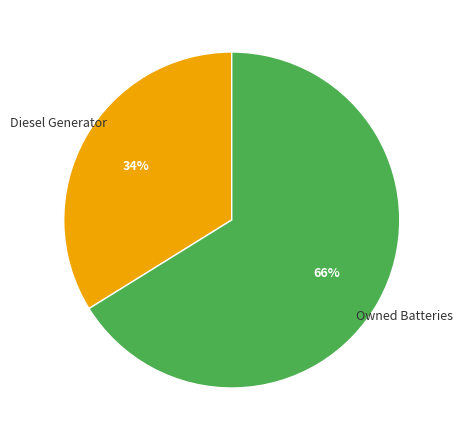

To the nearest percent, what is the difference between the Owned Batteries and Diesel Generator slice percentages?

32%